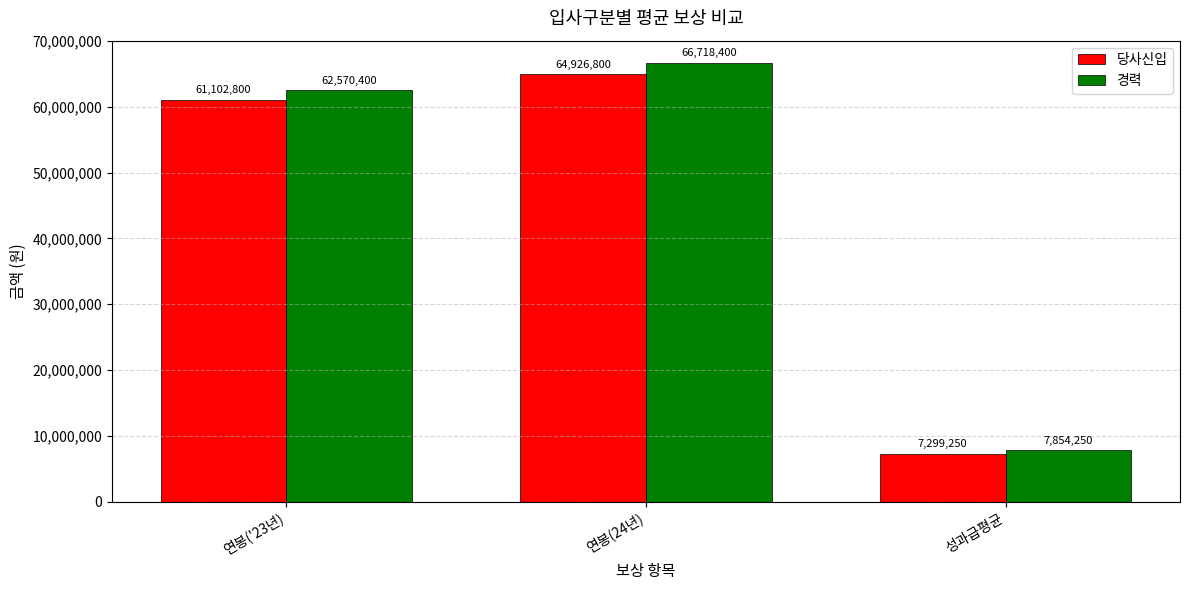

What is the spread (max minus min) of values at 연봉('23년)?

1467600